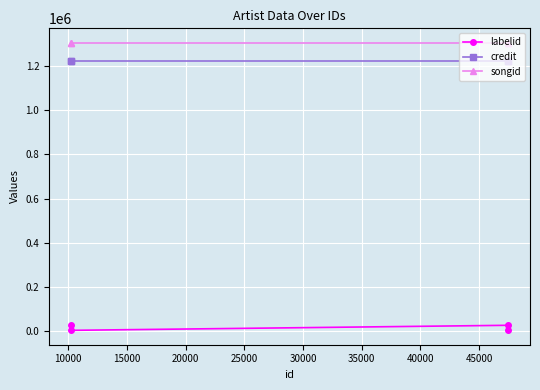

True or false: credit and labelid cross at least once.

False